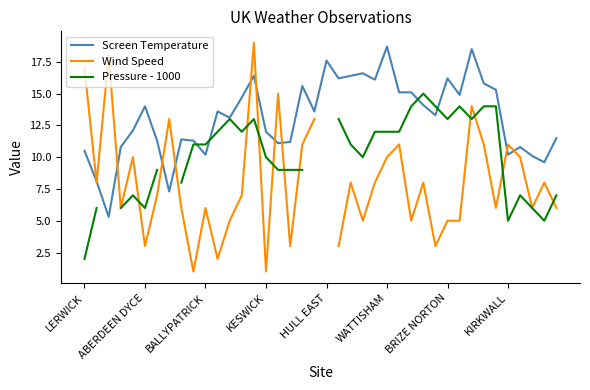

At which category does the chart reach its peak across all series?

14